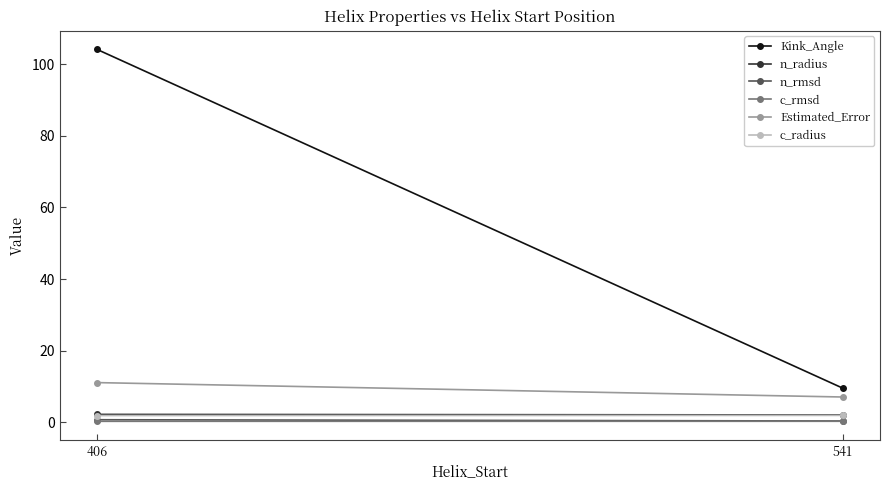

What are all the series names shown in the legend?

Kink_Angle, n_radius, n_rmsd, c_rmsd, Estimated_Error, c_radius